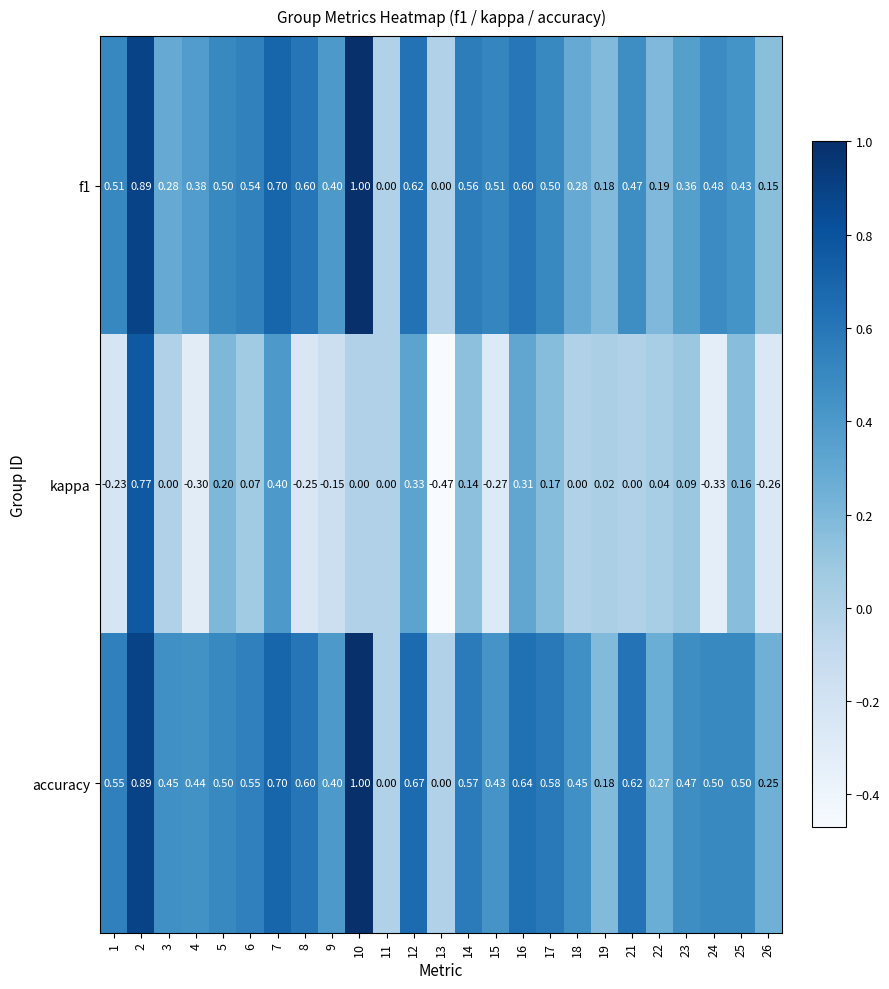

Which series has the largest total across all categories?

accuracy